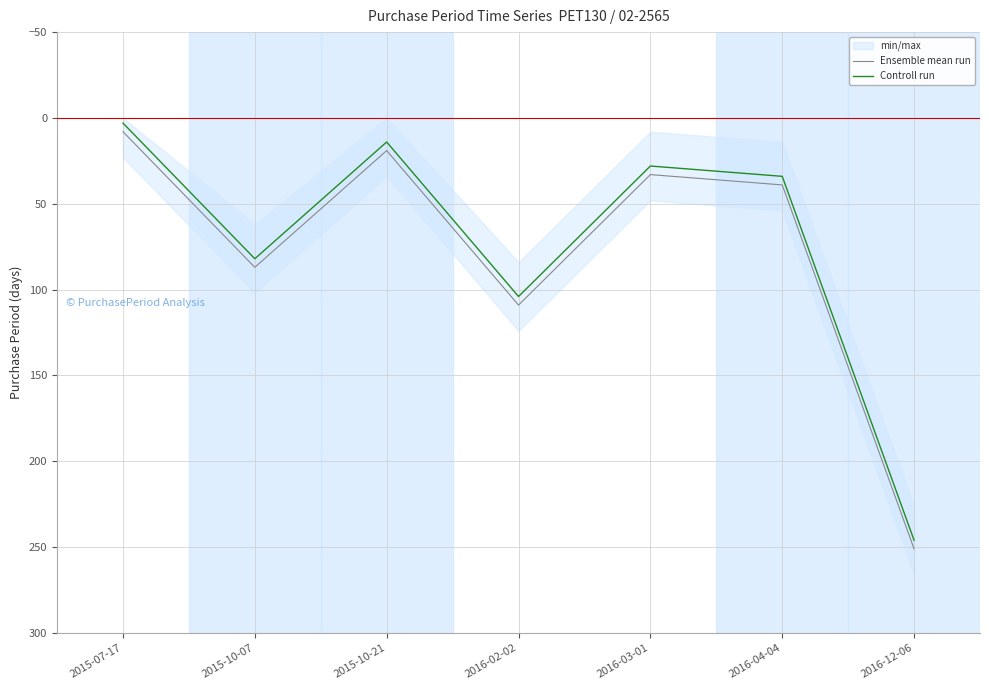

What is the highest value of the Controll run series?

246